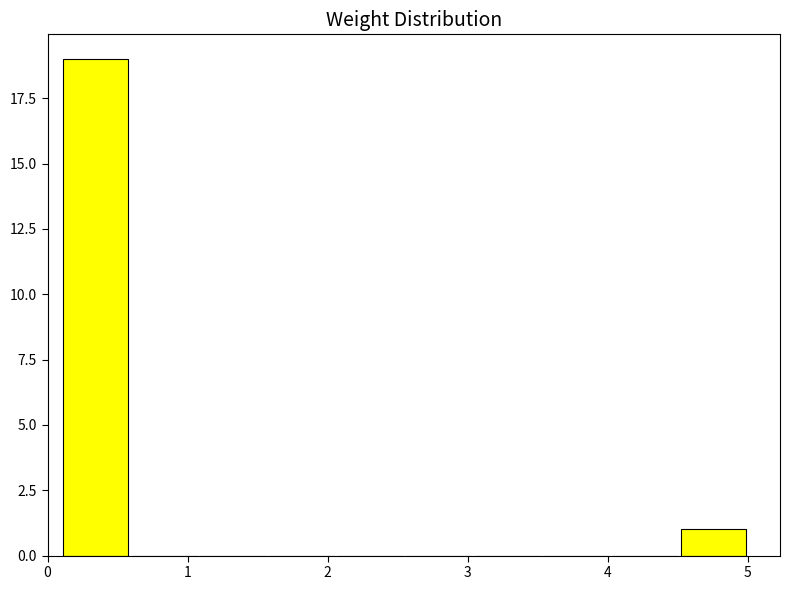

Reading left to right, transcribe this chart: for each bar, give the range it covers on the x-axis and its height. Neither the bar edges nor the heights are printed on the chart, so give them approximately, as read against the axes.

0.10 to 0.59: 19
0.59 to 1.08: 0
1.08 to 1.57: 0
1.57 to 2.06: 0
2.06 to 2.55: 0
2.55 to 3.04: 0
3.04 to 3.53: 0
3.53 to 4.02: 0
4.02 to 4.51: 0
4.51 to 5.00: 1